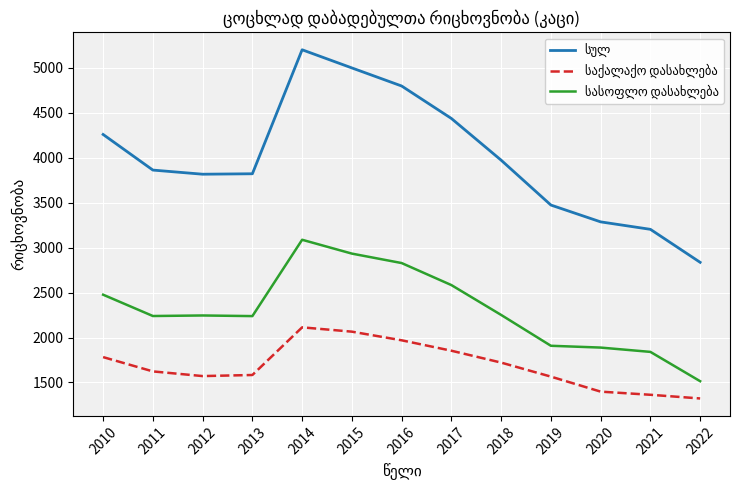

What is the minimum value shown in the chart?

1322